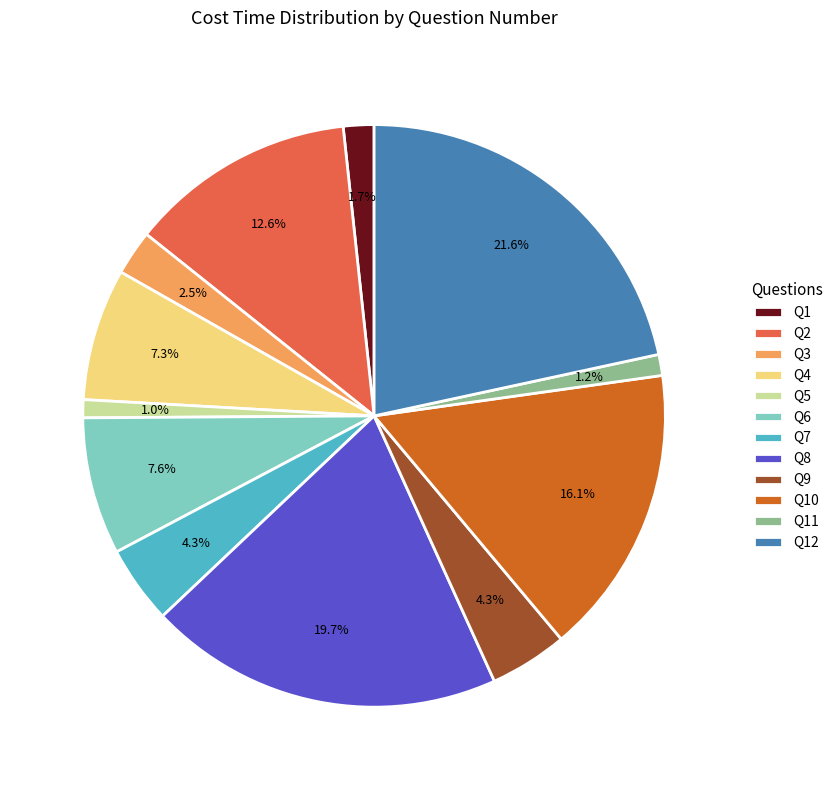

Does any single category account for the majority?

No